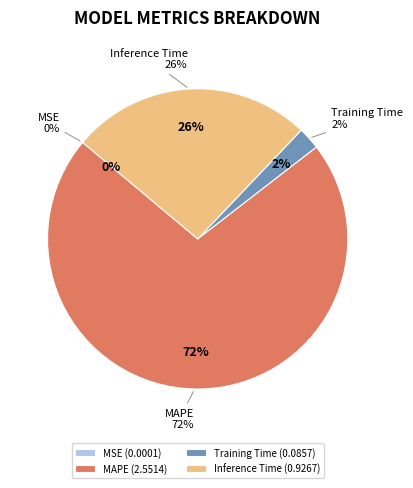

Count the number of slices in the pie.

4